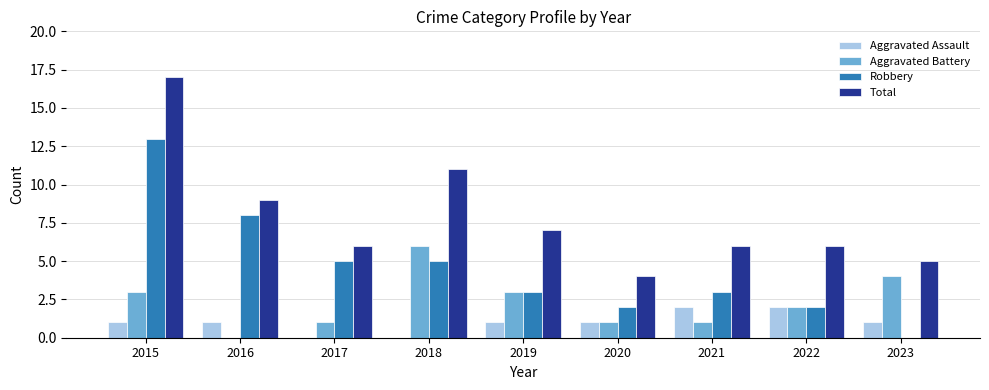

Which series changed the most between 2020 and 2022?

Total